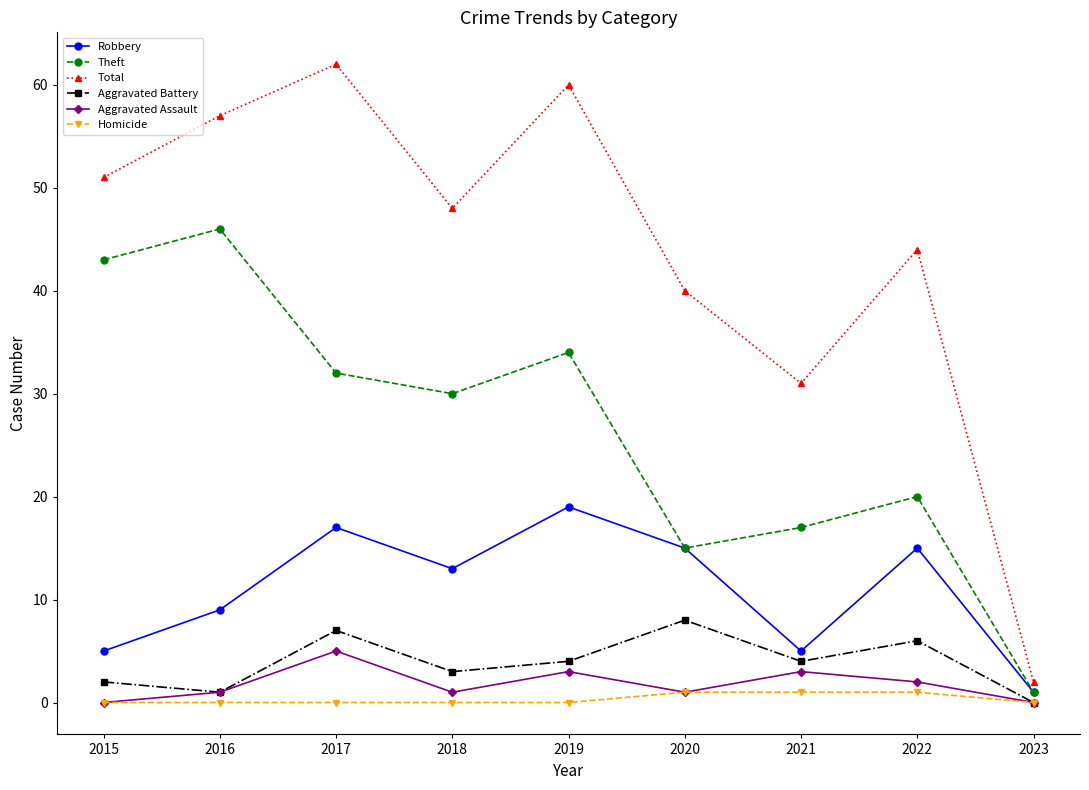

List the labels in order of Total value, smallest first.

2023, 2021, 2020, 2022, 2018, 2015, 2016, 2019, 2017